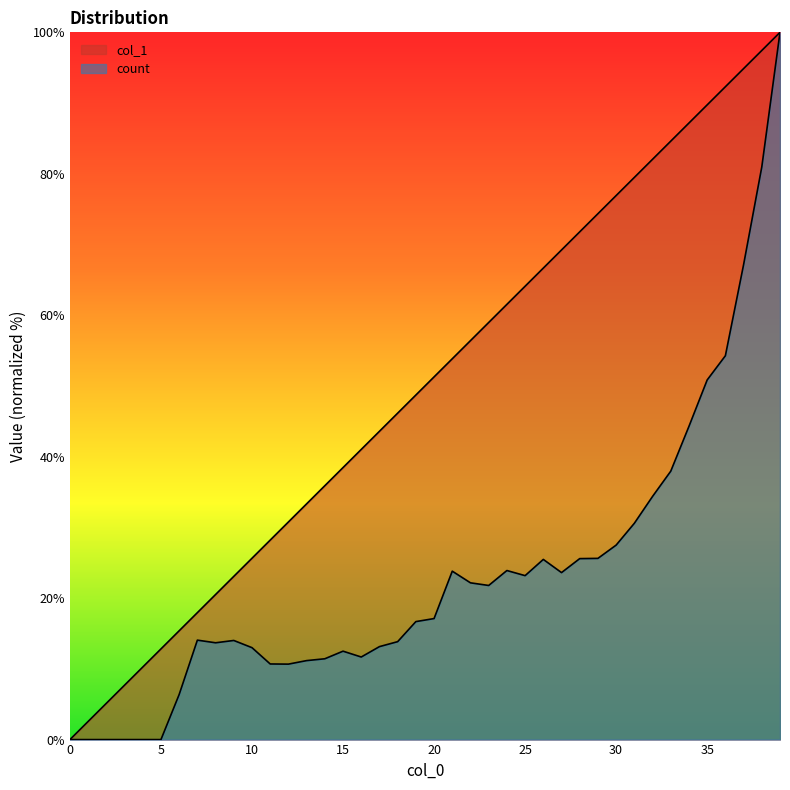

Where does the col_1 series first go above 51?

20